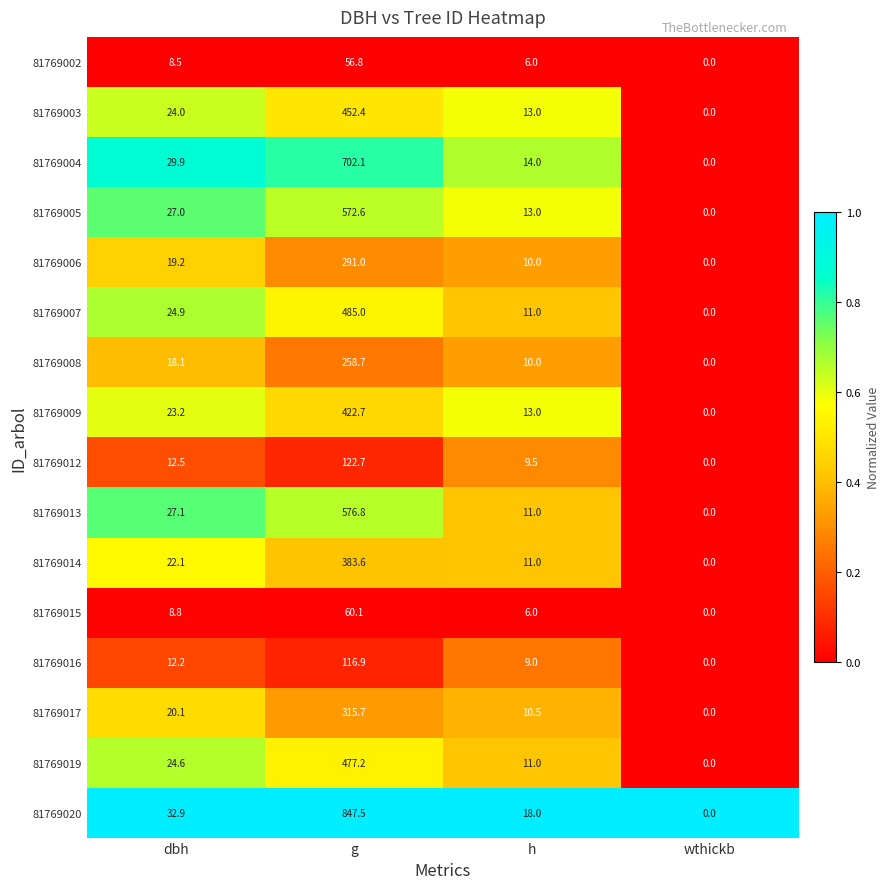

Which series has the largest total across all categories?

81769020